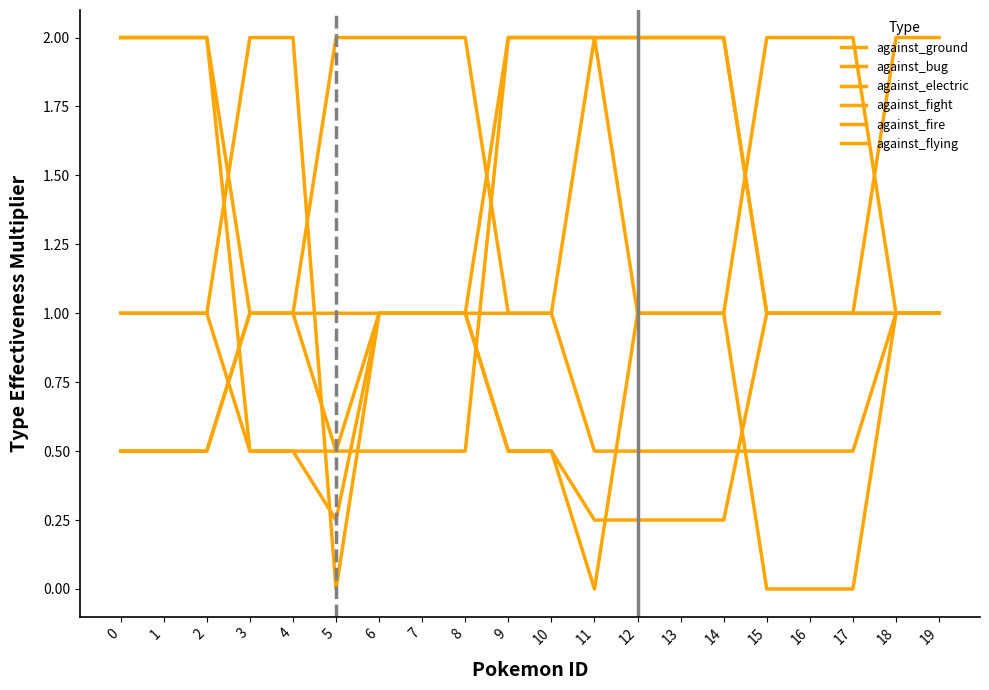

Reading left to right, transcribe all the data shown in this chart.

against_ground: 1.0	1.0	1.0	2.0	2.0	0.0	1.0	1.0	1.0	0.5	0.5	0.0	1.0	1.0	1.0	0.0	0.0	0.0	1.0	1.0
against_bug: 1.0	1.0	1.0	0.5	0.5	0.2	1.0	1.0	1.0	1.0	1.0	0.5	0.5	0.5	0.5	0.5	0.5	0.5	1.0	1.0
against_electric: 0.5	0.5	0.5	1.0	1.0	2.0	2.0	2.0	2.0	1.0	1.0	2.0	1.0	1.0	1.0	2.0	2.0	2.0	1.0	1.0
against_fight: 0.5	0.5	0.5	1.0	1.0	0.5	1.0	1.0	1.0	0.5	0.5	0.2	0.2	0.2	0.2	1.0	1.0	1.0	2.0	2.0
against_fire: 2.0	2.0	2.0	0.5	0.5	0.5	0.5	0.5	0.5	2.0	2.0	2.0	2.0	2.0	2.0	1.0	1.0	1.0	1.0	1.0
against_flying: 2.0	2.0	2.0	1.0	1.0	1.0	1.0	1.0	1.0	2.0	2.0	2.0	2.0	2.0	2.0	1.0	1.0	1.0	1.0	1.0